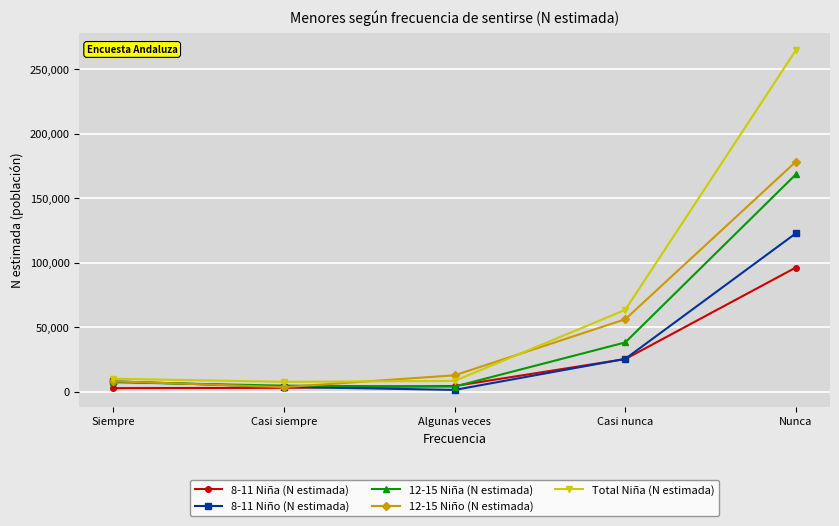

How many interior local valleys does the Total Niña (N estimada) series have?

1